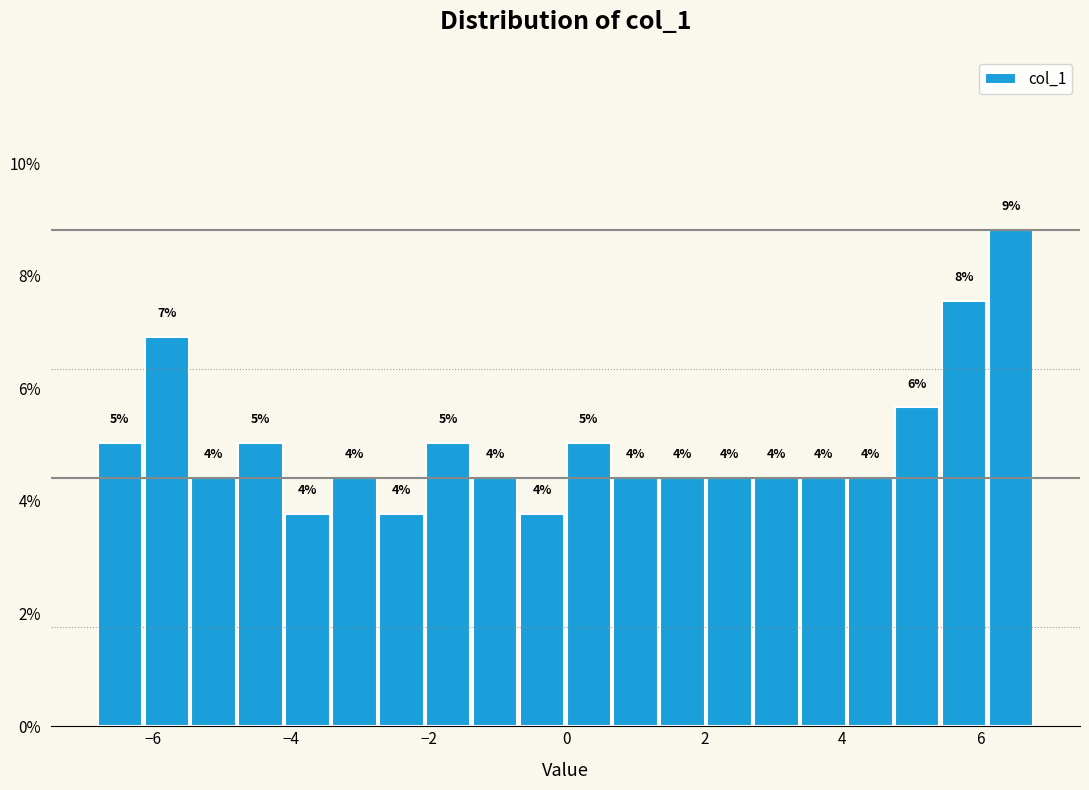

Read against the x-axis, roughly where is the centre of the tallest bar?

6.4